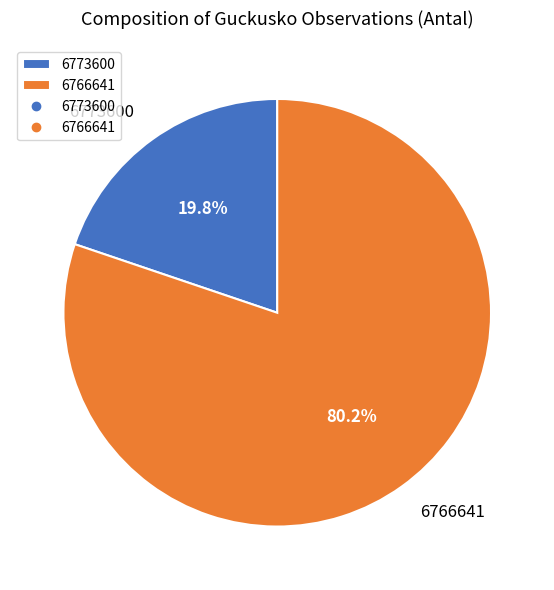

How many segments does this pie chart have?

2